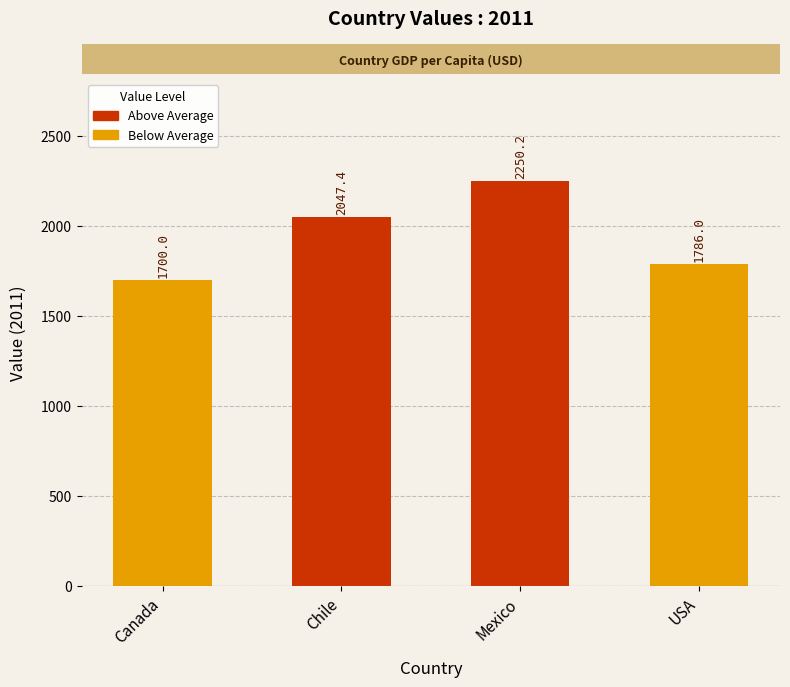

Rank the categories by value from lowest to highest.

Canada, USA, Chile, Mexico